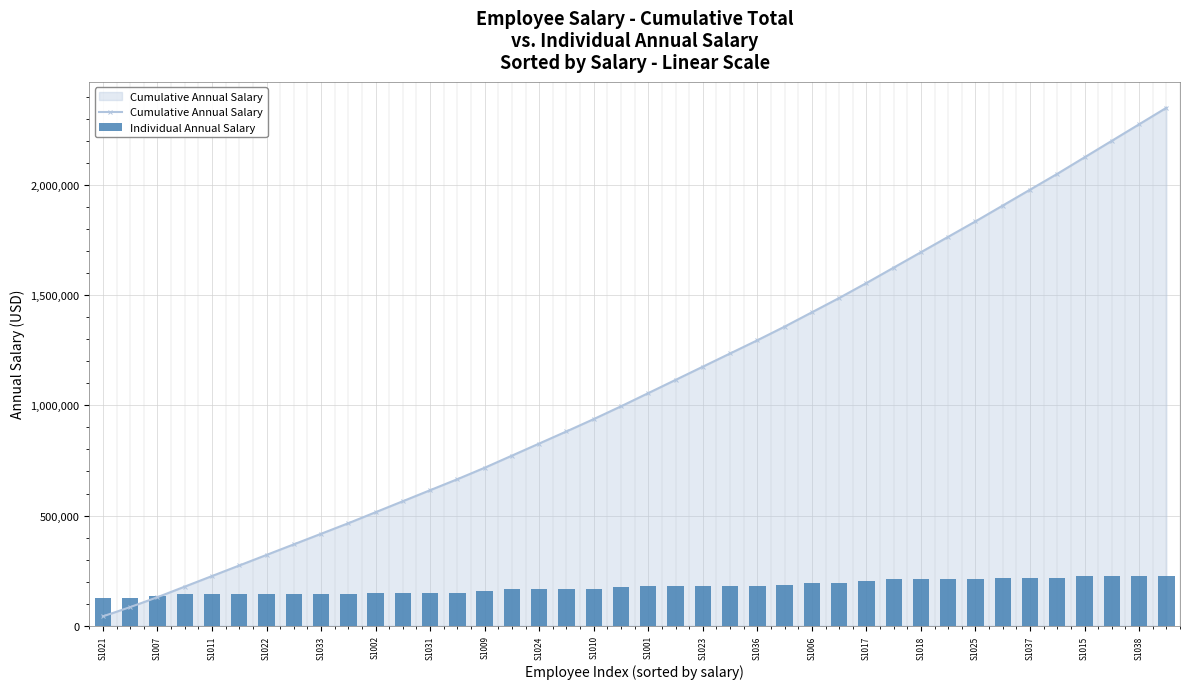

What is the difference between the Cumulative Annual Salary values at S1011 and S1038?

2052000